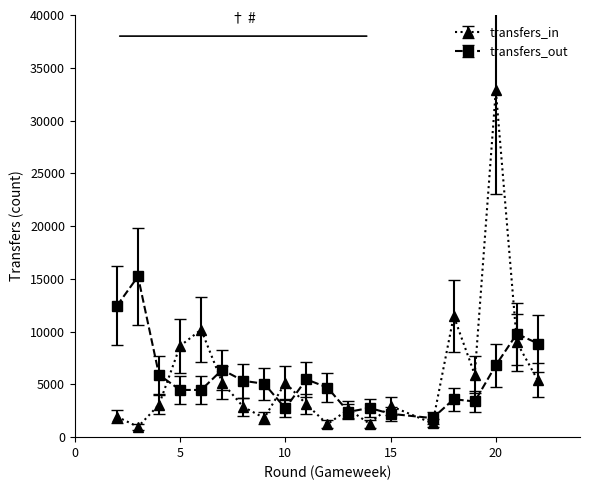

True or false: transfers_out has more than 2 interior local peaks.

True